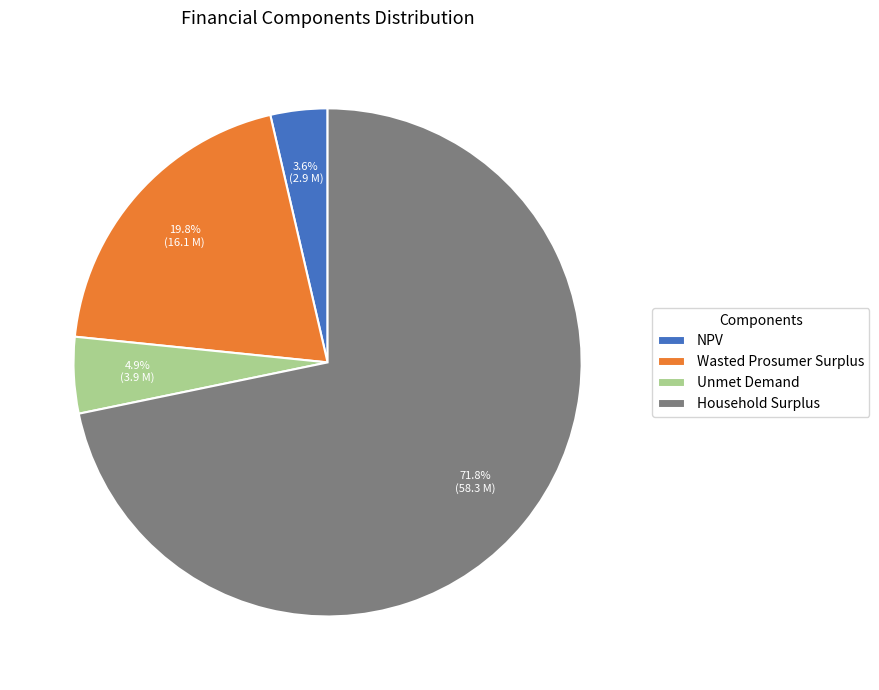

How many segments does this pie chart have?

4